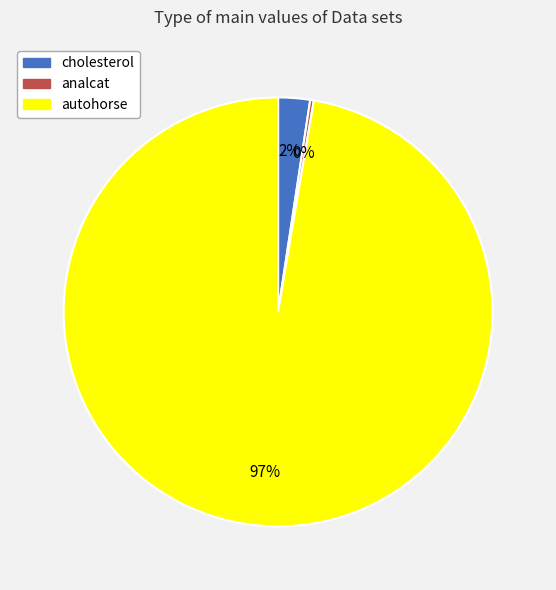

Is there any slice that represents more than half of the pie?

Yes